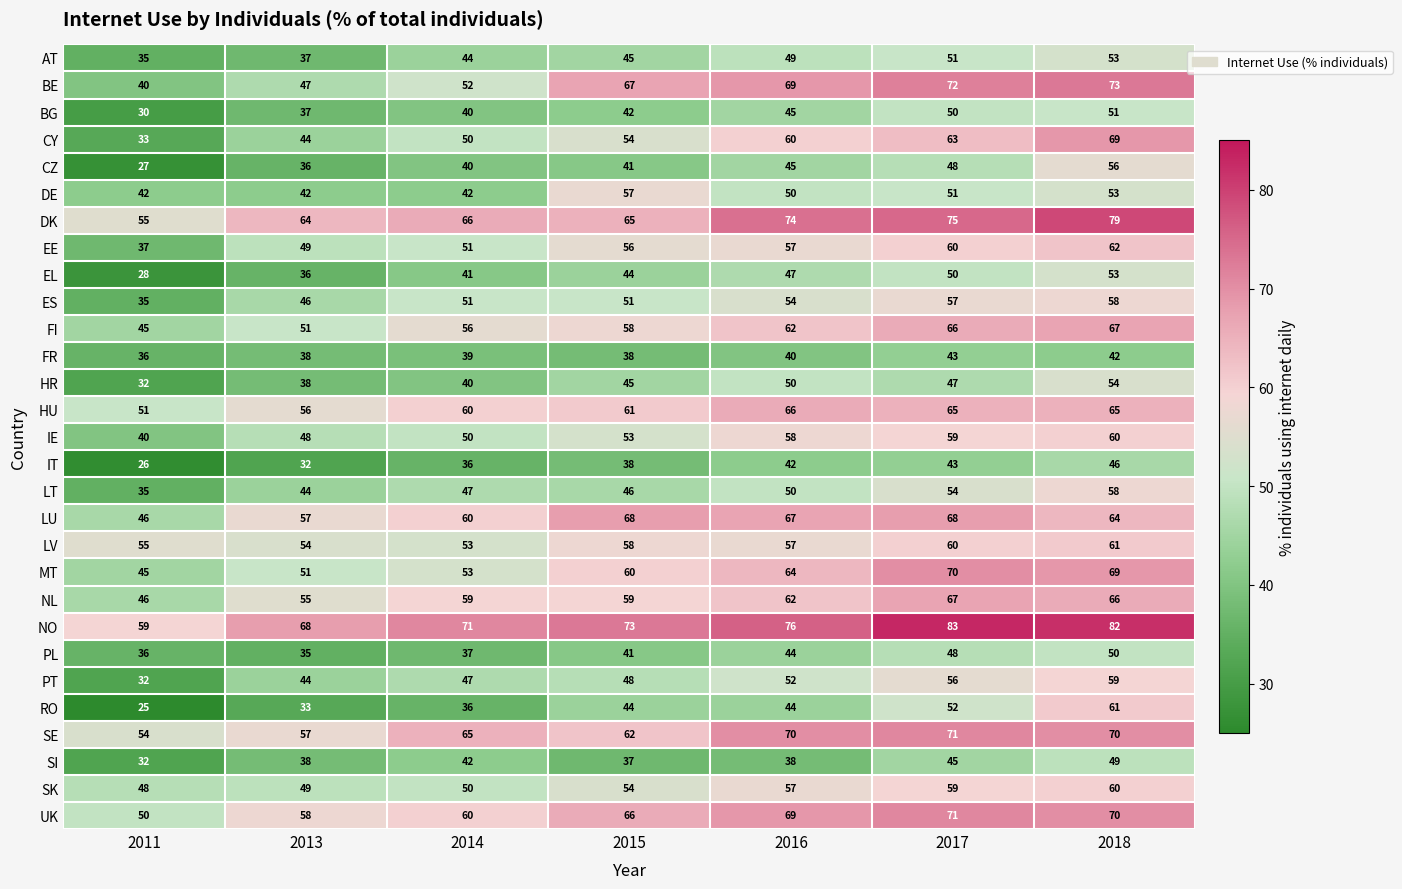

What is the spread (max minus min) of values at 2015?

36